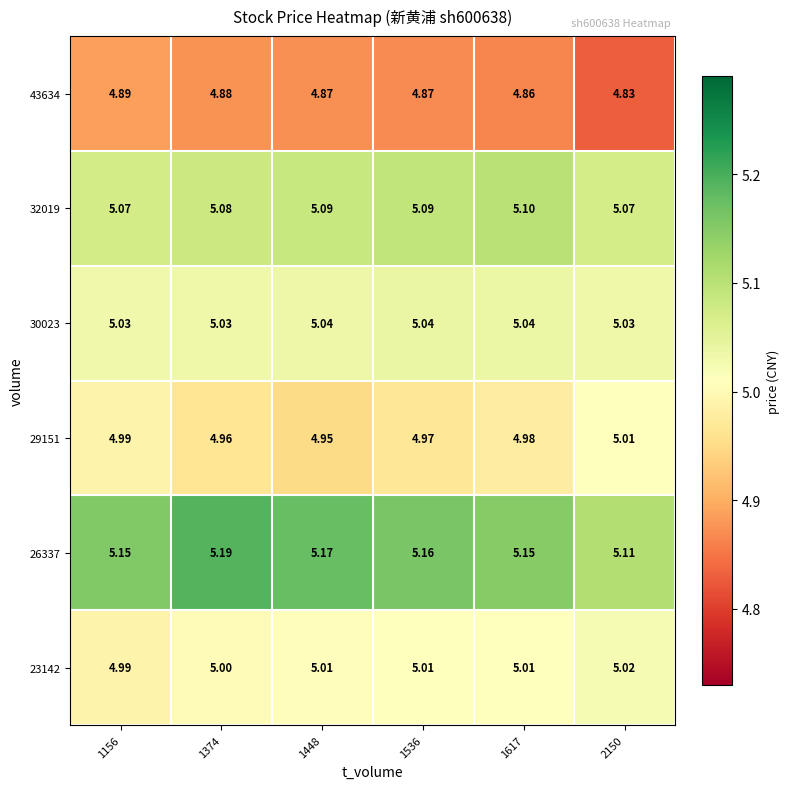

Reading left to right, list all the values displayed in this chart.

23142: 1156=5.0	1374=5.0	1448=5.0	1536=5.0	1617=5.0	2150=5.0
26337: 1156=5.2	1374=5.2	1448=5.2	1536=5.2	1617=5.2	2150=5.1
29151: 1156=5.0	1374=5.0	1448=5.0	1536=5.0	1617=5.0	2150=5.0
30023: 1156=5.0	1374=5.0	1448=5.0	1536=5.0	1617=5.0	2150=5.0
32019: 1156=5.1	1374=5.1	1448=5.1	1536=5.1	1617=5.1	2150=5.1
43634: 1156=4.9	1374=4.9	1448=4.9	1536=4.9	1617=4.9	2150=4.8